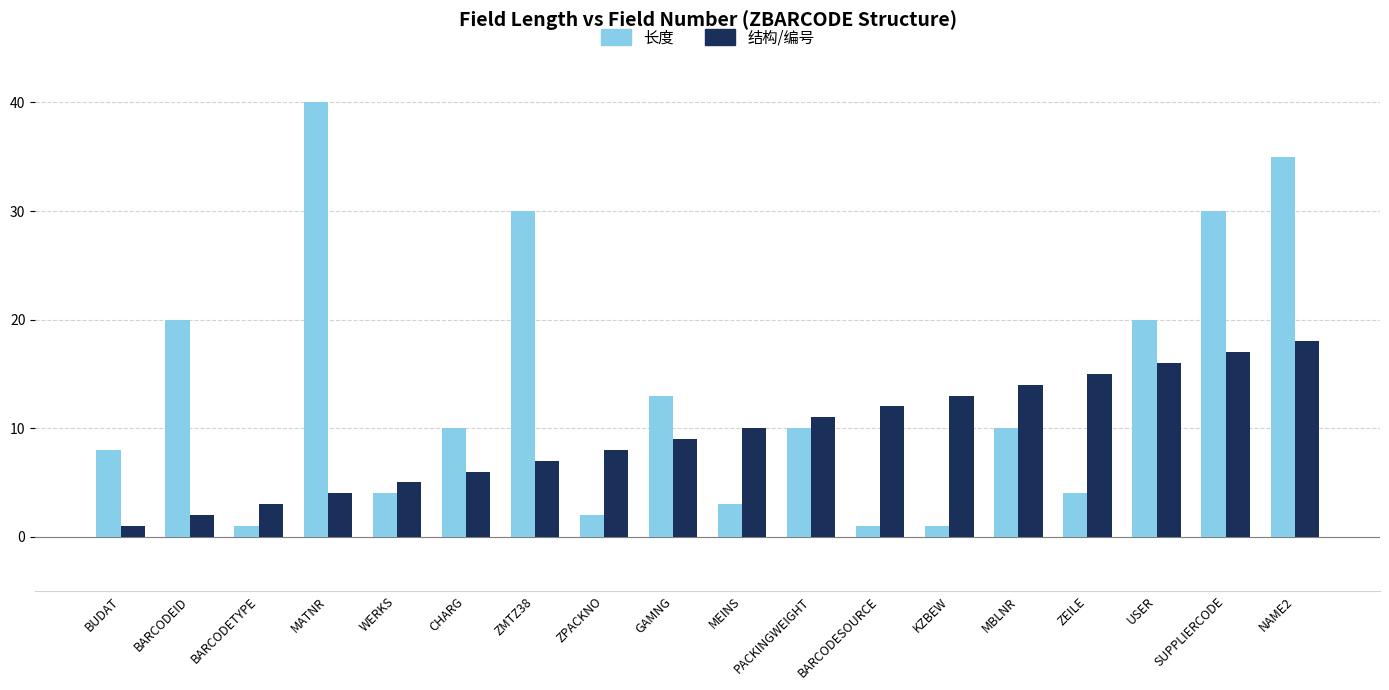

At which category is the sum across all series the highest?

NAME2